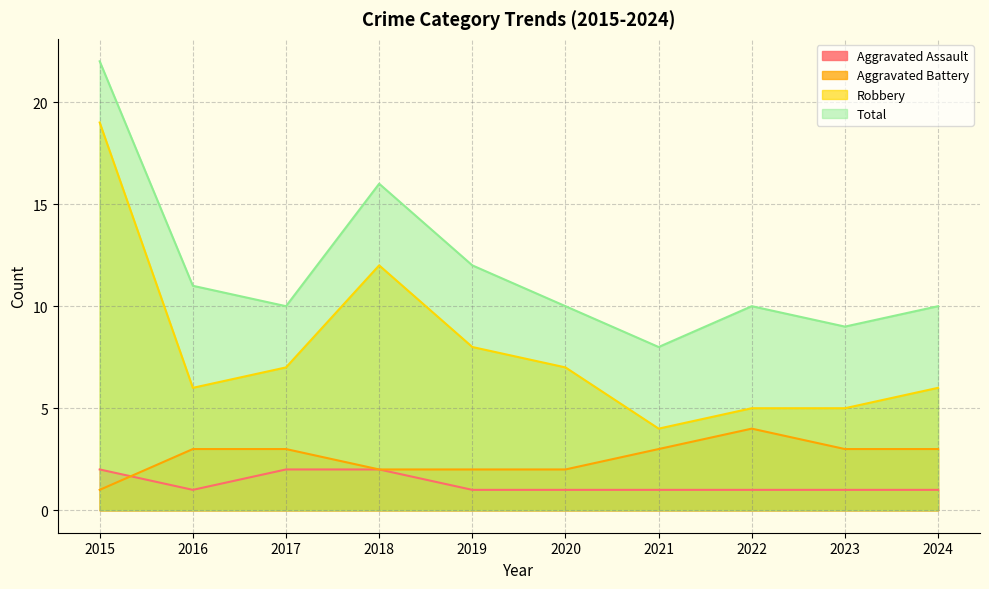

True or false: Aggravated Battery and Aggravated Assault cross at least once.

True